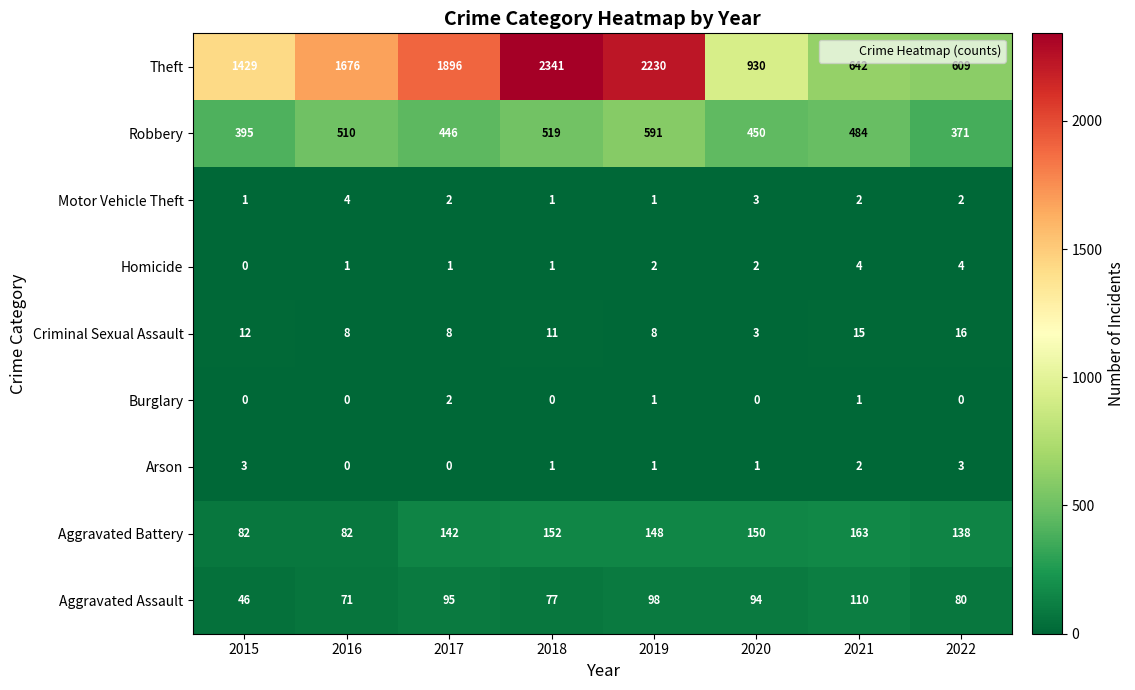

Which series has the largest total across all categories?

Theft